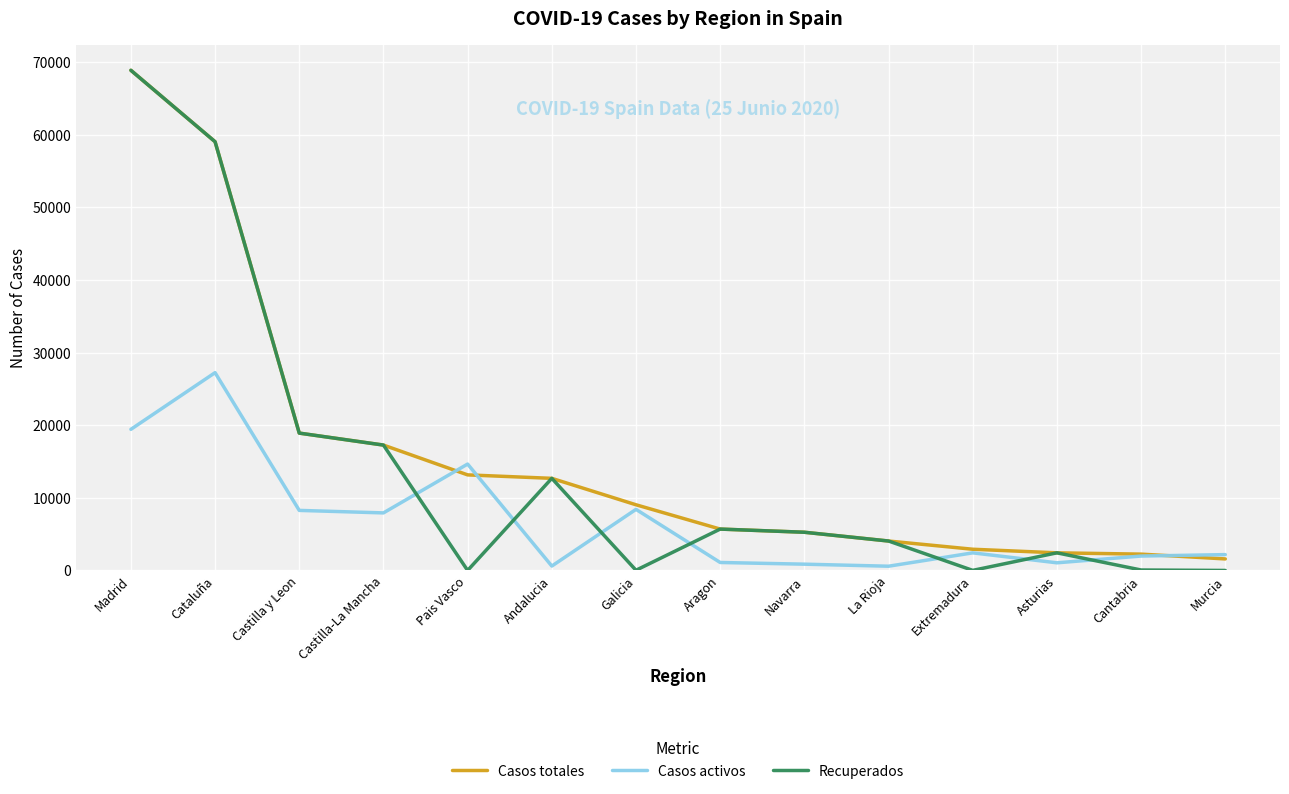

The value of Recuperados at Pais Vasco is -36380. True or false?

False